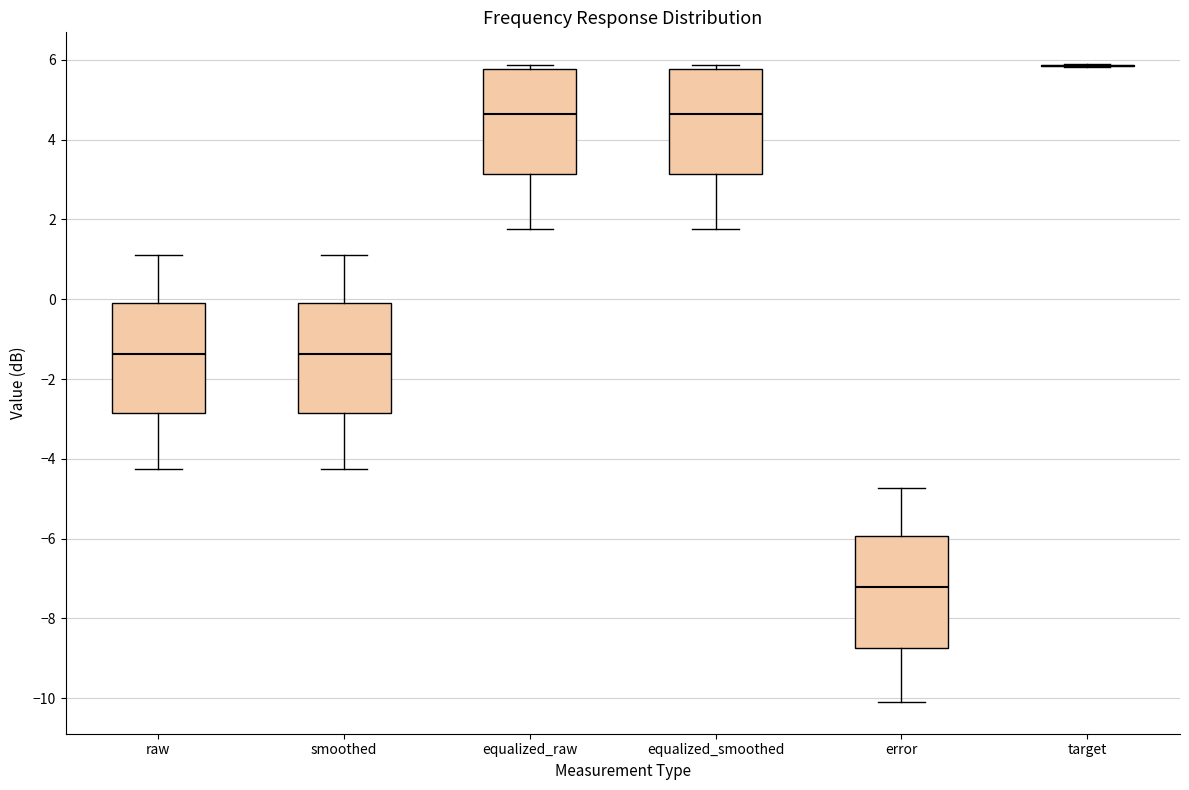

Reading left to right, transcribe this box plot: for each box, give where its median line is, the range the box spans, and where its two whiskers end, as read against the y-axis. The values are not printed on the chart, so give them approximately, as read against the axis.

raw: median -1.4, box -2.8 to 0.0, whiskers -4.2 to 1.2
smoothed: median -1.4, box -2.8 to 0.0, whiskers -4.2 to 1.2
equalized_raw: median 4.6, box 3.2 to 5.8, whiskers 1.8 to 5.8 (just above the box's upper edge)
equalized_smoothed: median 4.6, box 3.2 to 5.8, whiskers 1.8 to 5.8 (just above the box's upper edge)
error: median -7.2, box -8.8 to -6.0, whiskers -10.0 to -4.8
target: box collapsed to a line at 5.8, whiskers 5.8 to 5.8